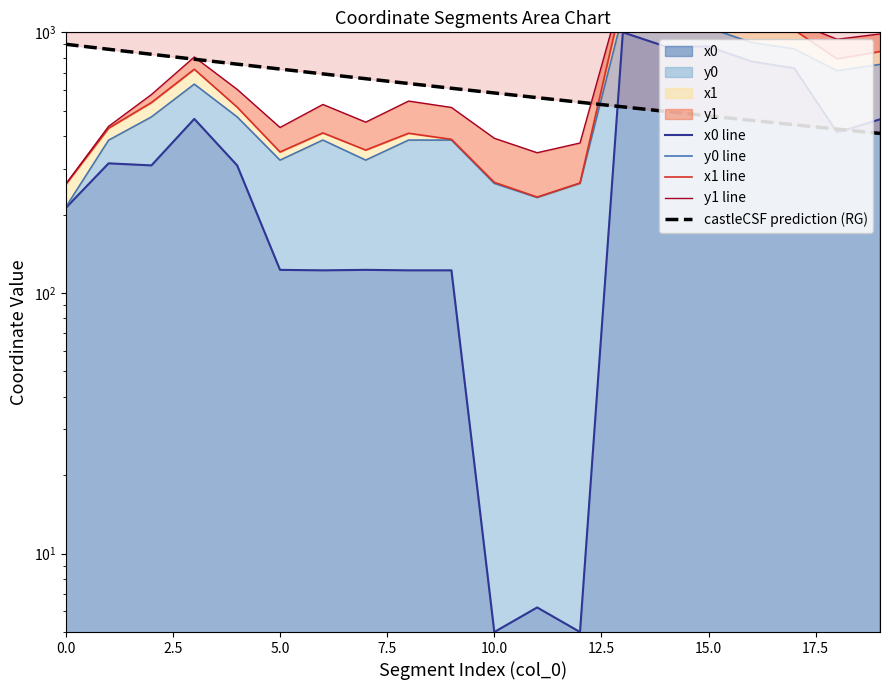

What is the label of the 1st point from the right?

19